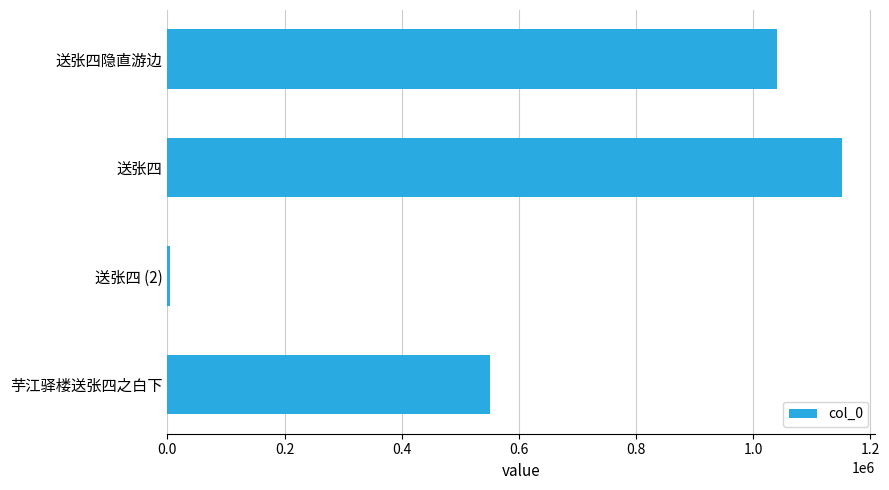

Which has a higher value, 芋江驿楼送张四之白下 or 送张四隐直游边?

送张四隐直游边